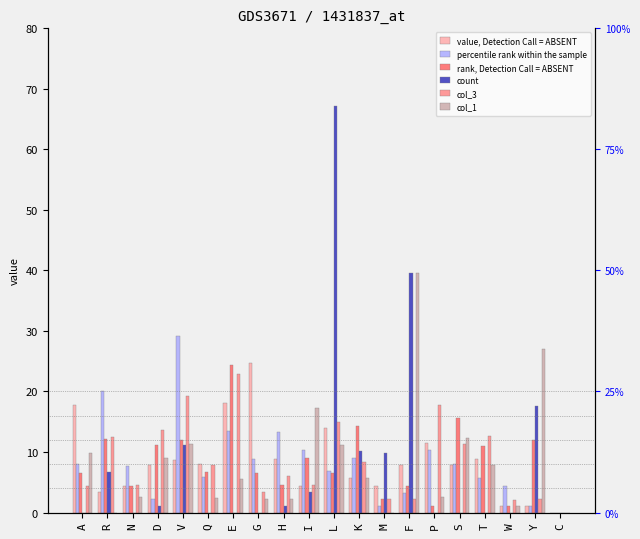

Where does the col_3 series first go above 7?

R